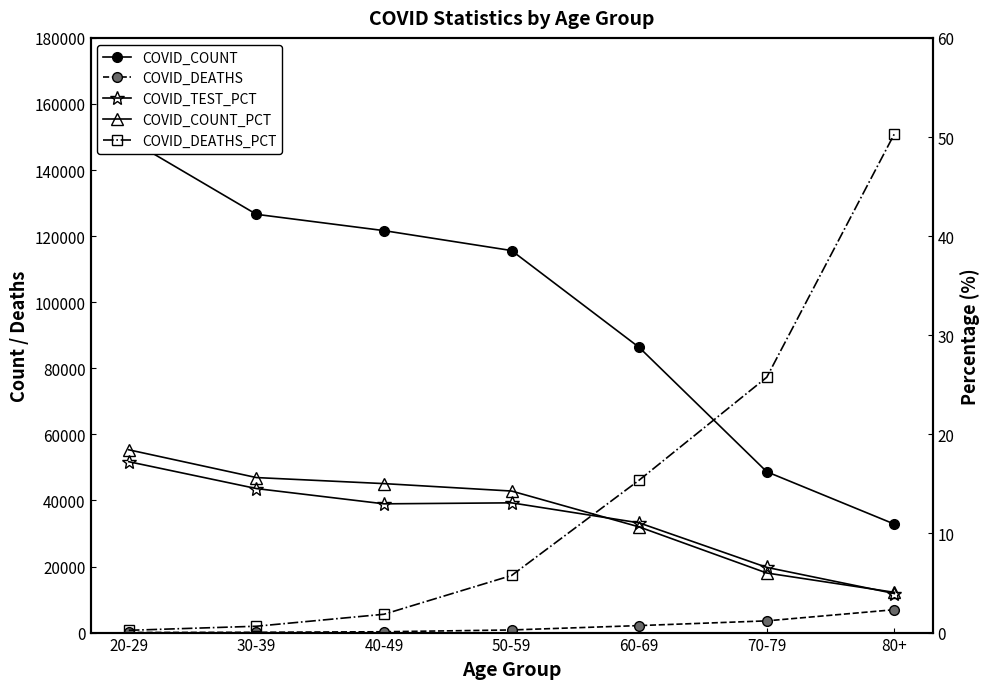

What is the minimum value shown in the chart?

0.2